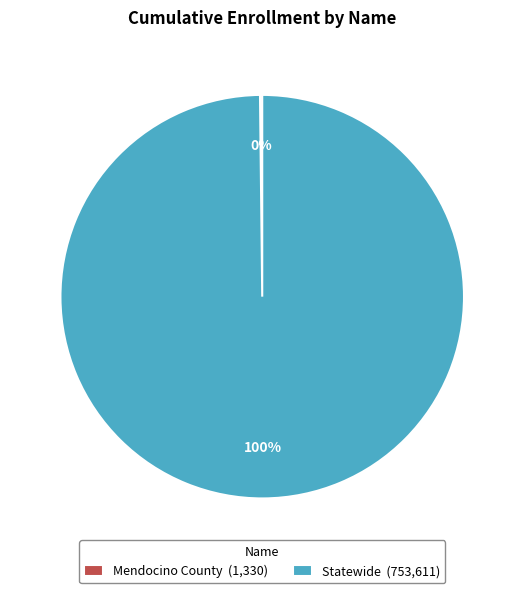

Which slice is the largest?

Statewide